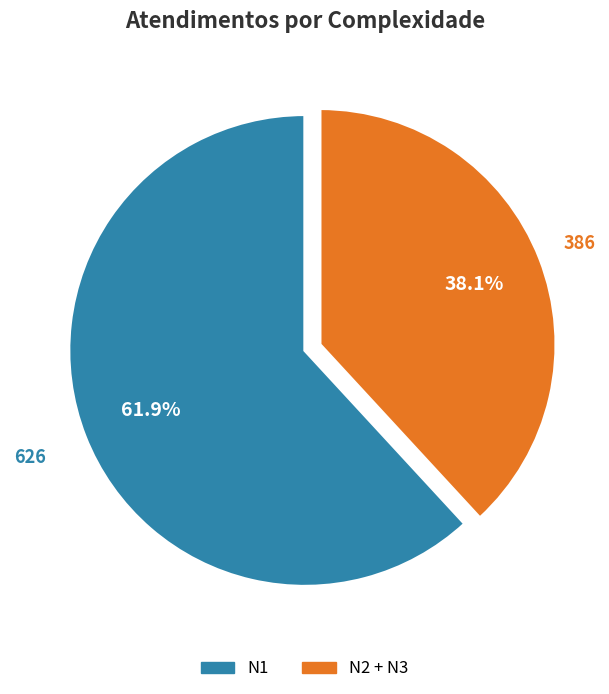

Is there a majority slice in this chart?

Yes